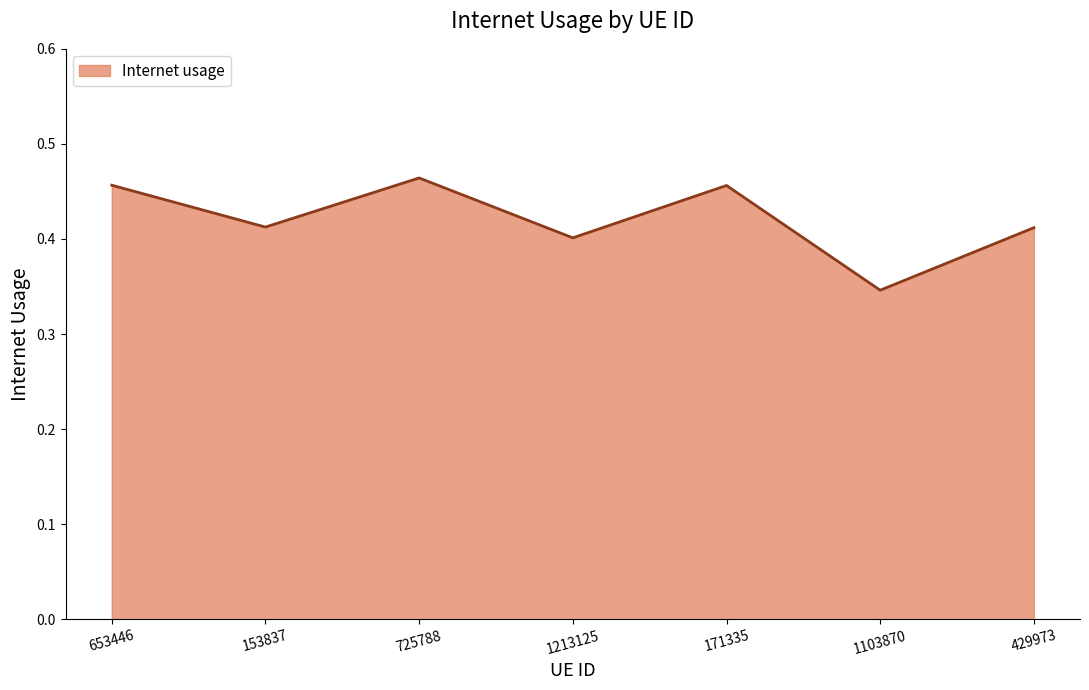

At which category does the data reach its first local valley?

153837